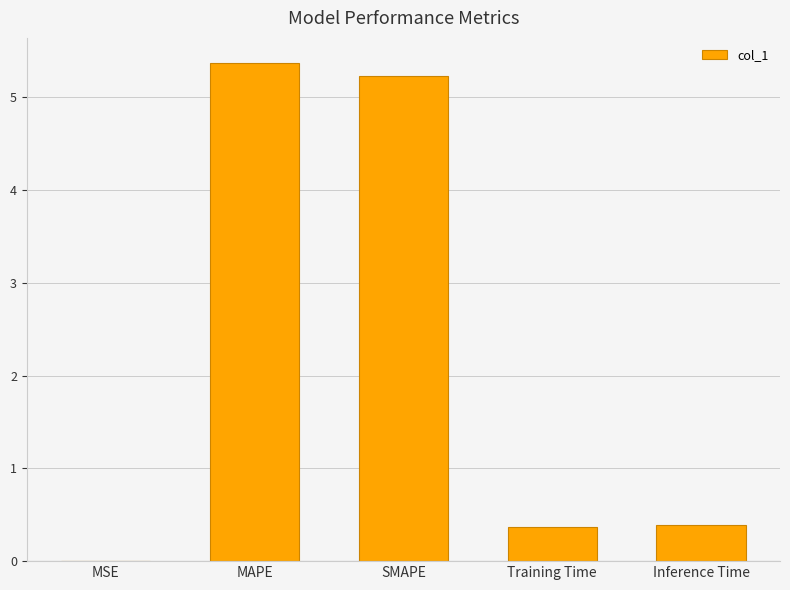

What is the change in value from MSE to MAPE?

+5.4